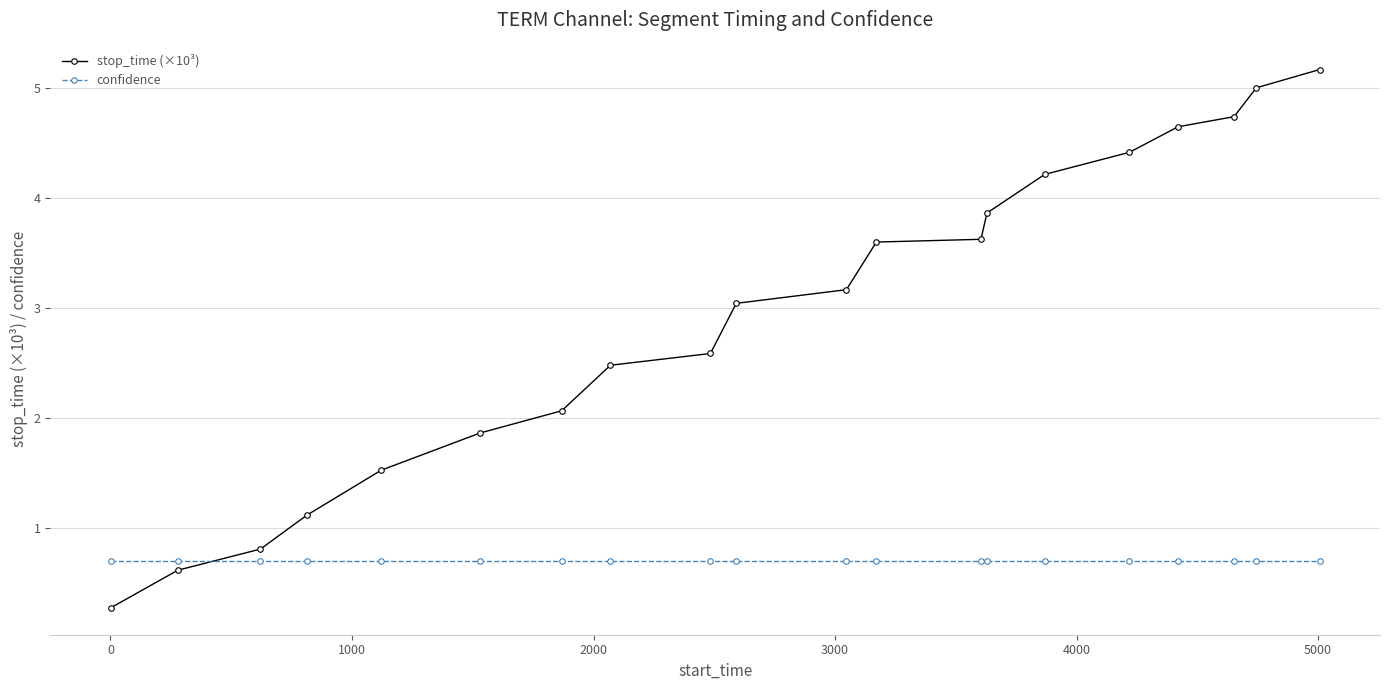

Rank the series by their maximum value, from lowest to highest.

confidence, stop_time (×10³)